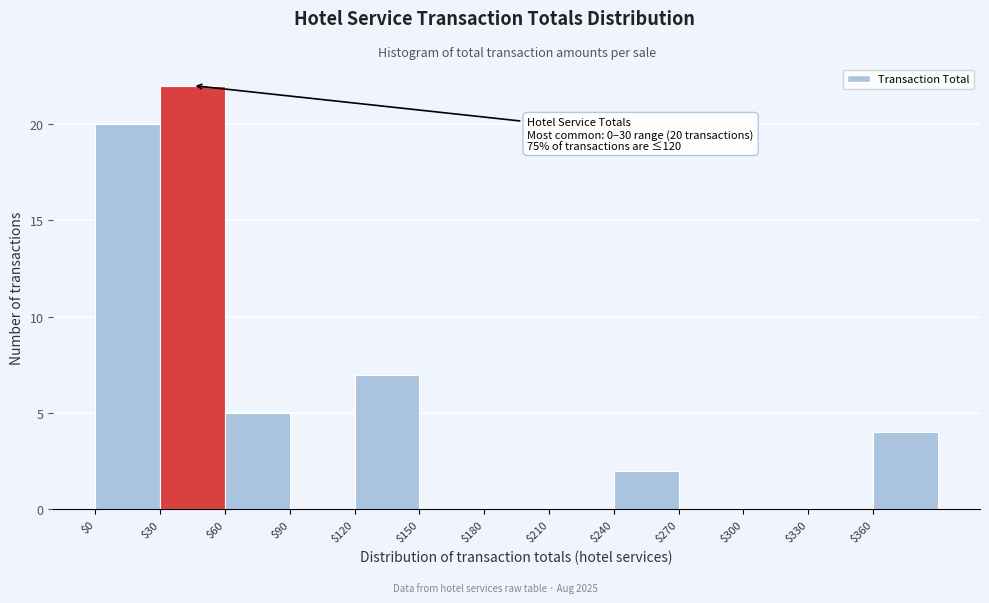

Which range on the x-axis has the tallest bar?

30 to 60